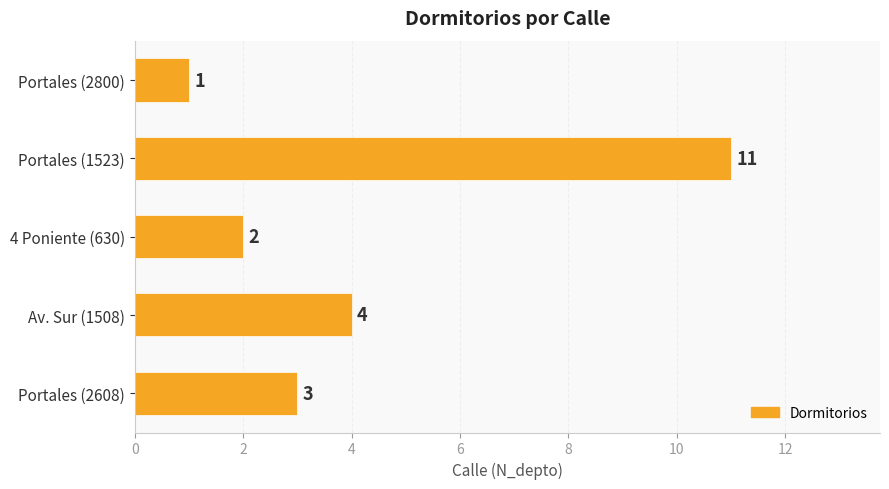

How many values are between 2 and 4?

3